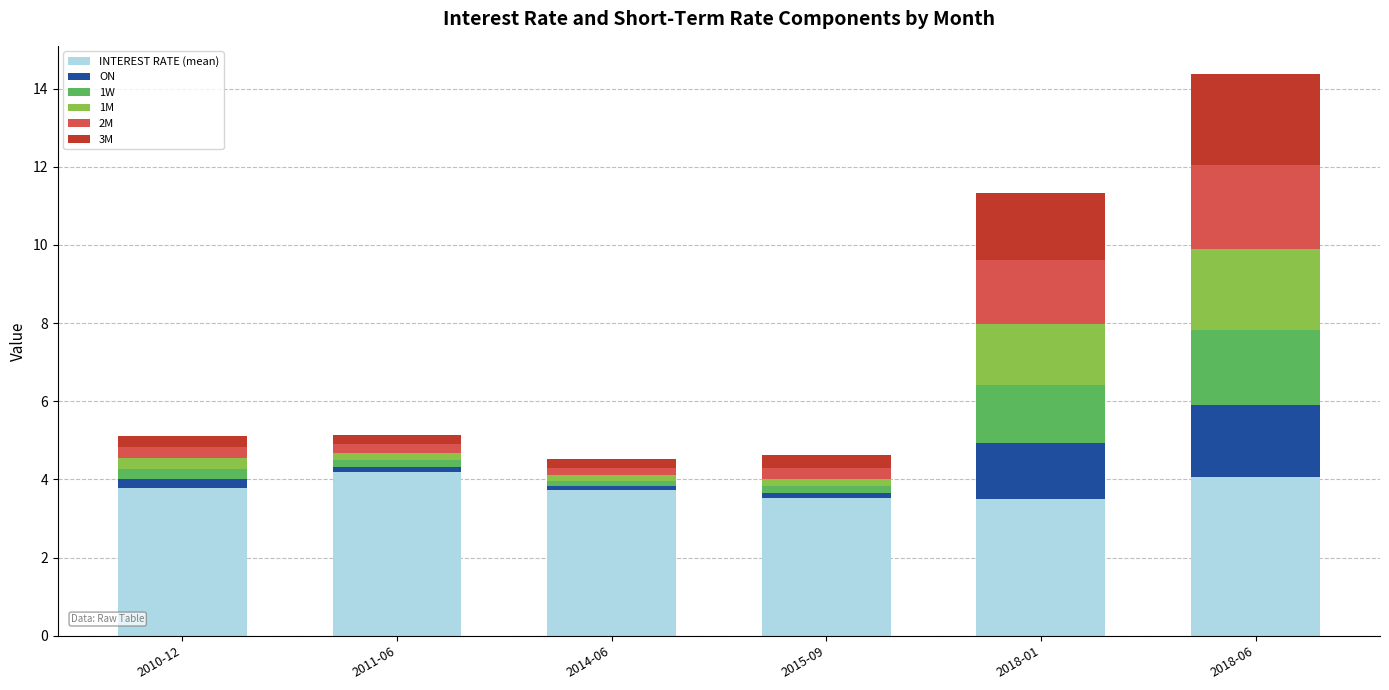

Are the bars grouped side by side (vs. stacked)?

No